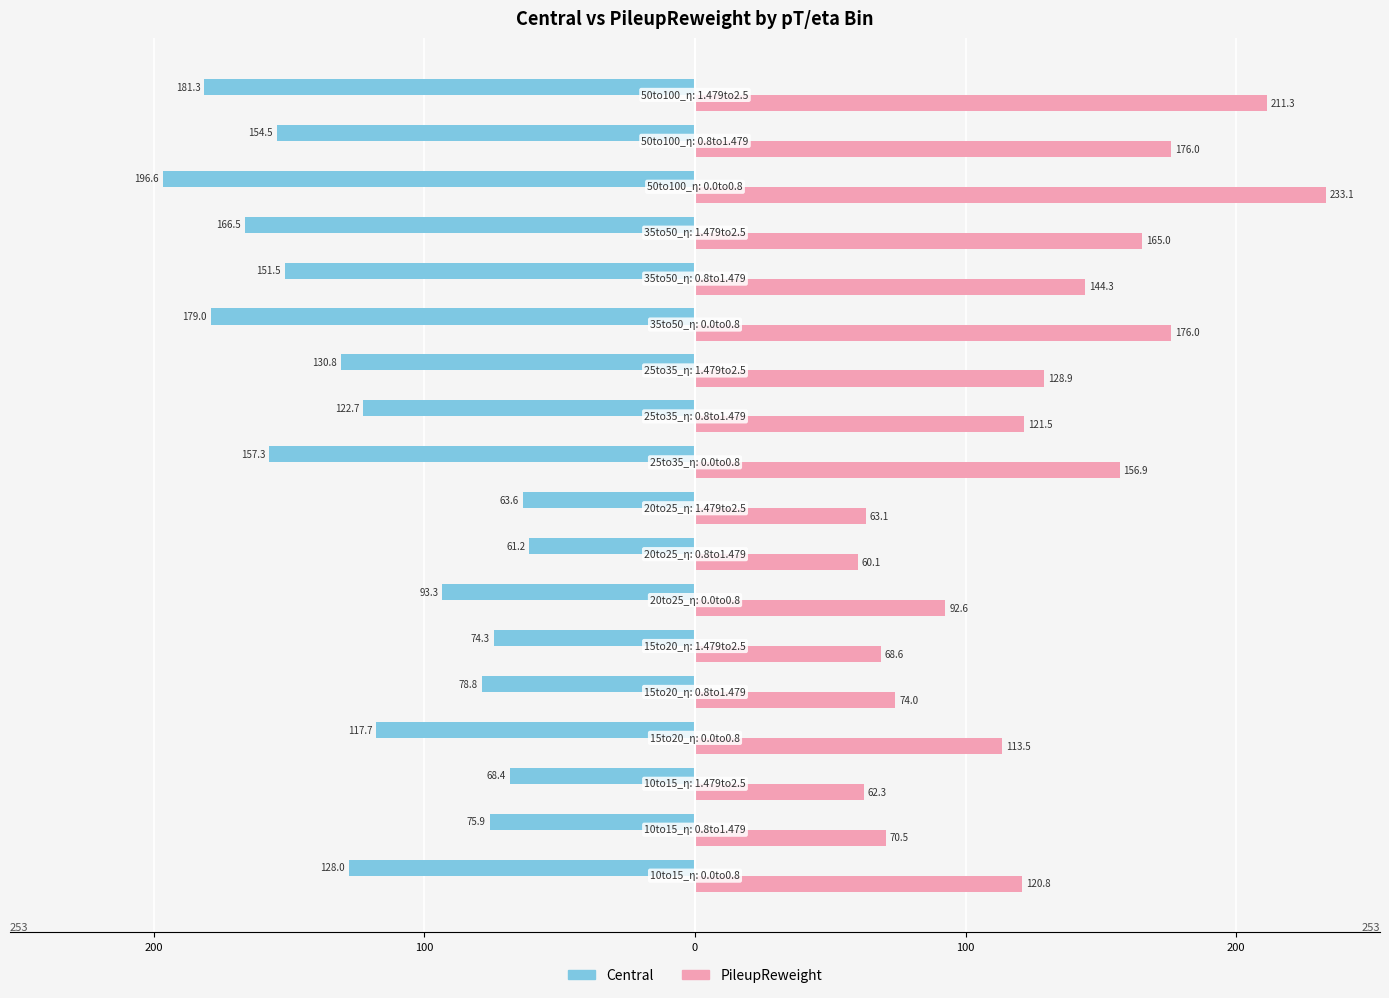

Which series has the widest spread of values?

PileupReweight